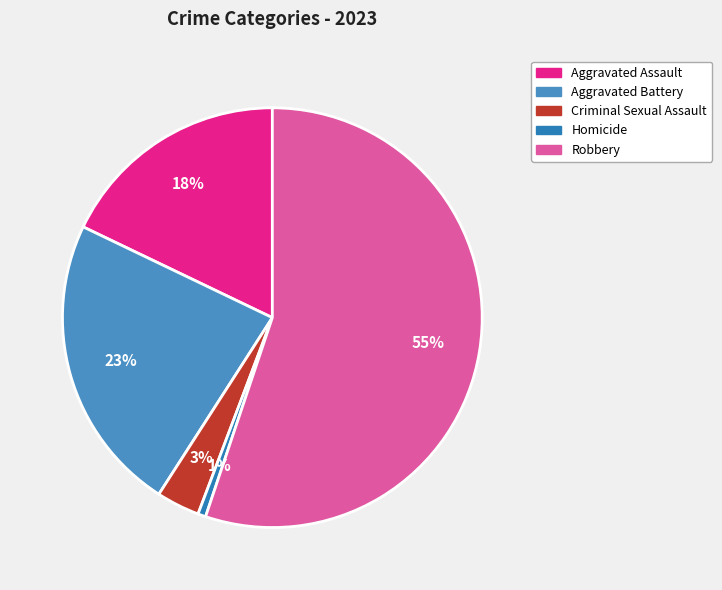

How many slices are in this pie chart?

5